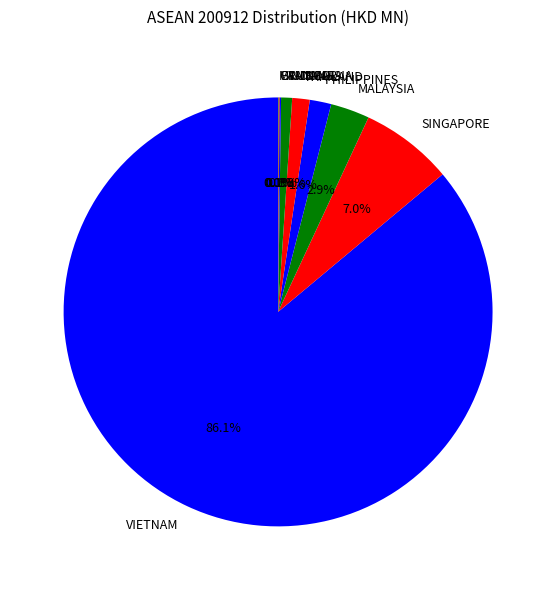

Is there any slice that represents more than half of the pie?

Yes